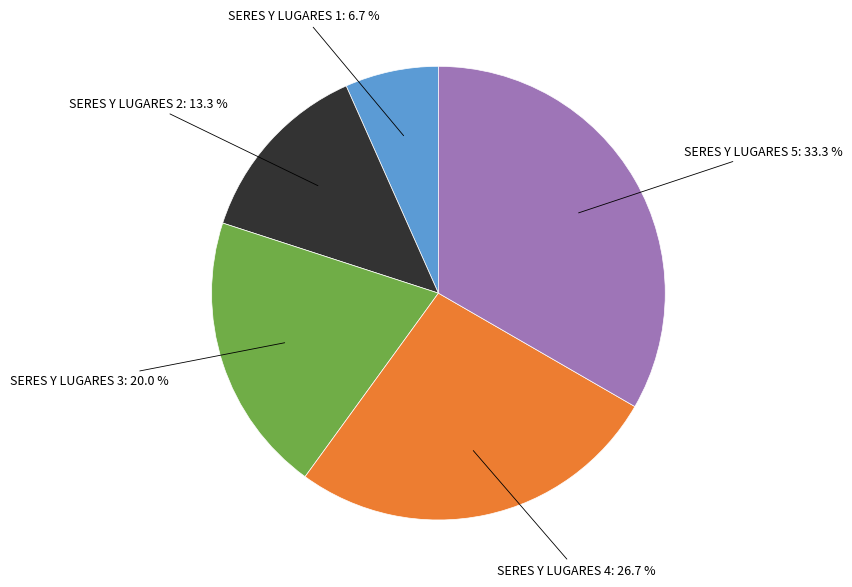

Combined, do SERES Y LUGARES 1 and SERES Y LUGARES 4 account for over 50%?

No